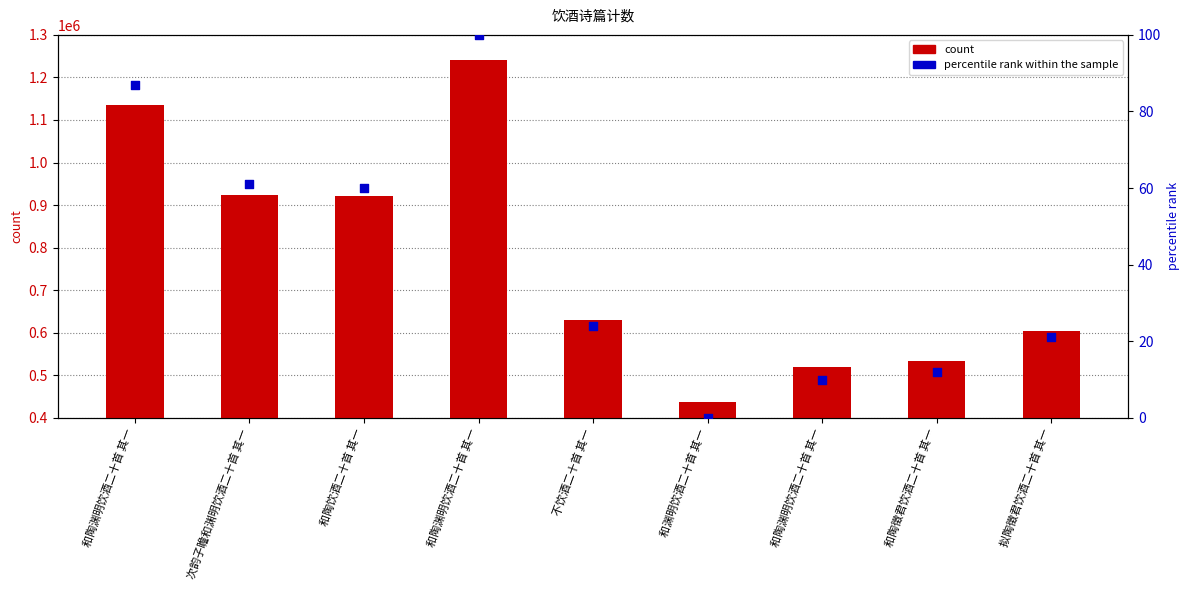

What are all the series names shown in the legend?

count, percentile rank within the sample